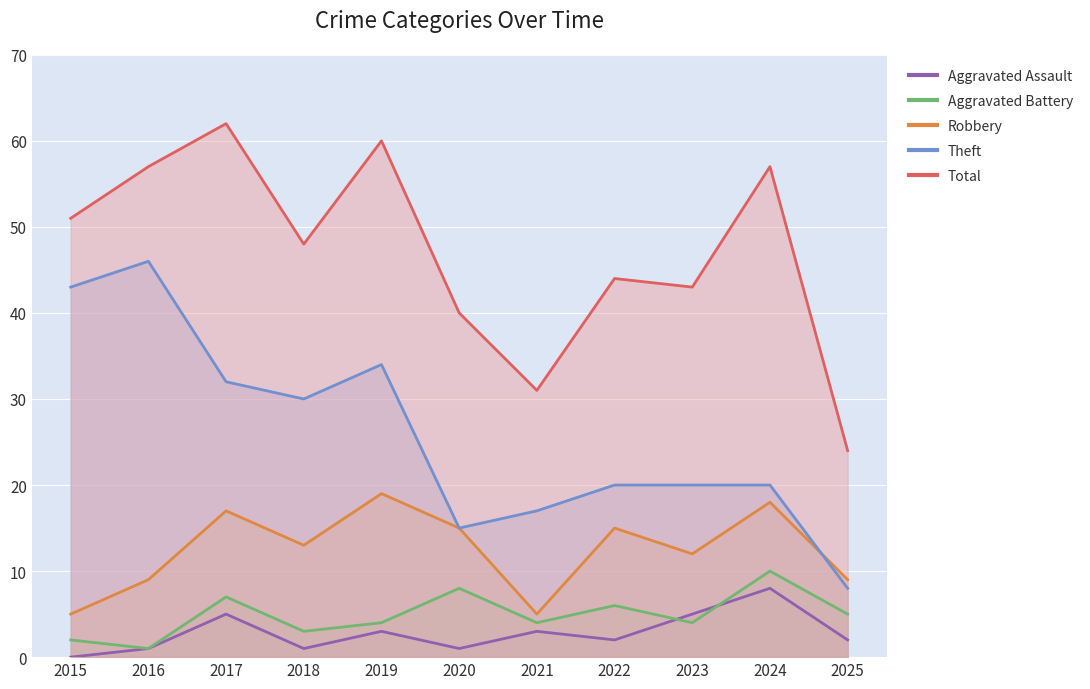

What is the maximum value shown in the chart?

62